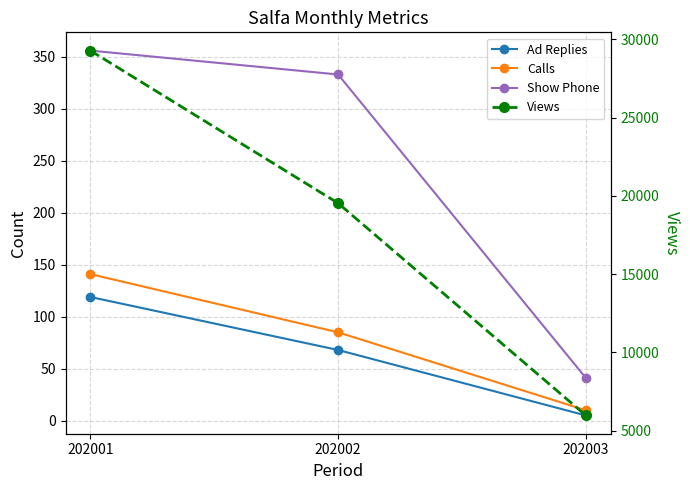

Reading left to right, what are all the values shown in this chart?

Ad Replies: 202001=119	202002=68	202003=5
Calls: 202001=141	202002=85	202003=10
Show Phone: 202001=356	202002=333	202003=41
Views: 202001=29291	202002=19534	202003=5964